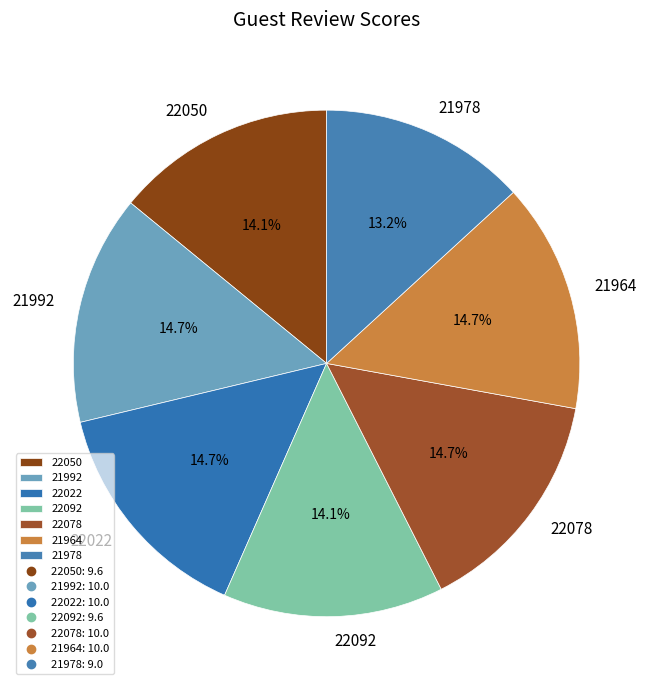

Do 21992 and 21964 together represent more than half of the pie?

No